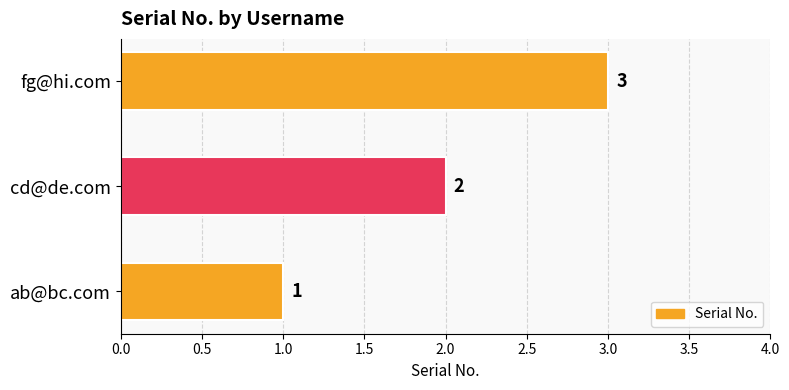

What is the sum of all values?

6